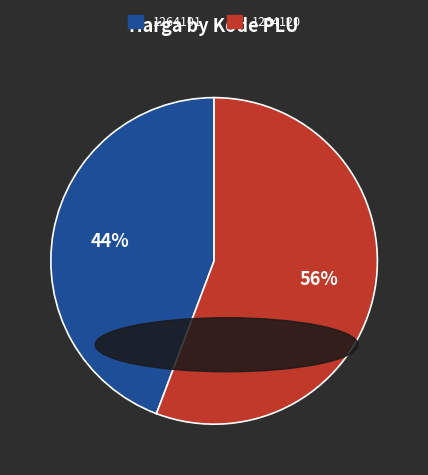

Is 1264101 the majority of the pie?

No